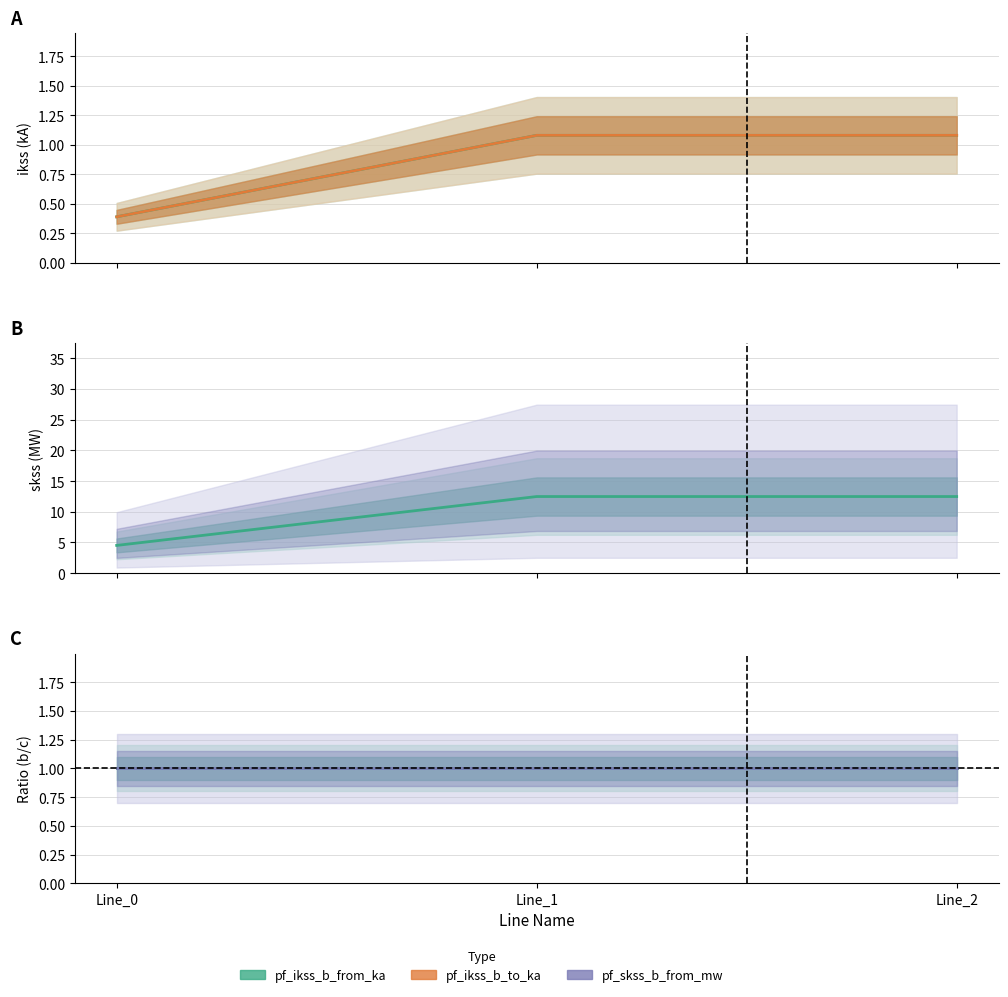

True or false: pf_ikss_b_from_ka has a value of 1.1 at Line_1.

True